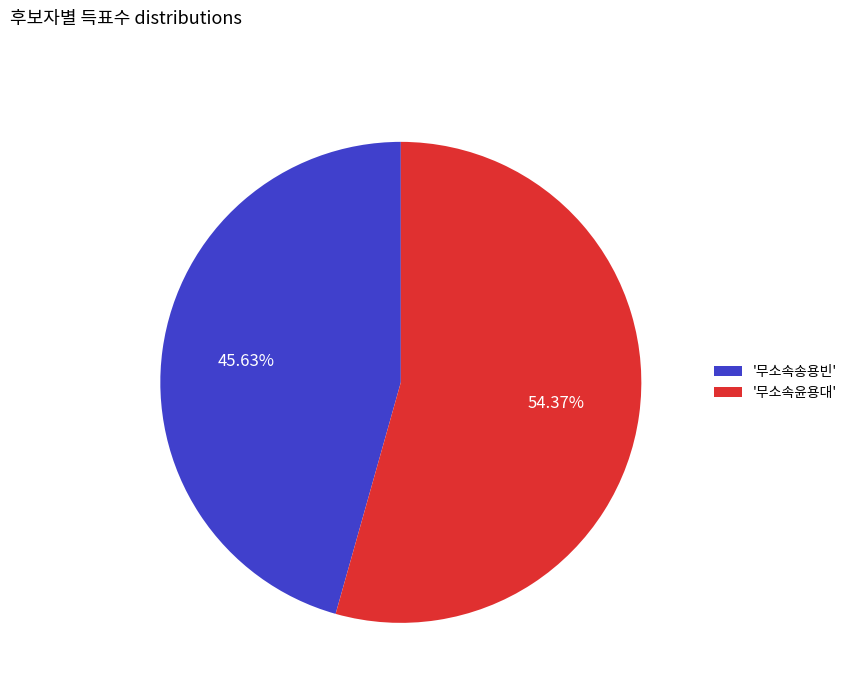

What is the largest slice in the pie chart?

'무소속윤용대'